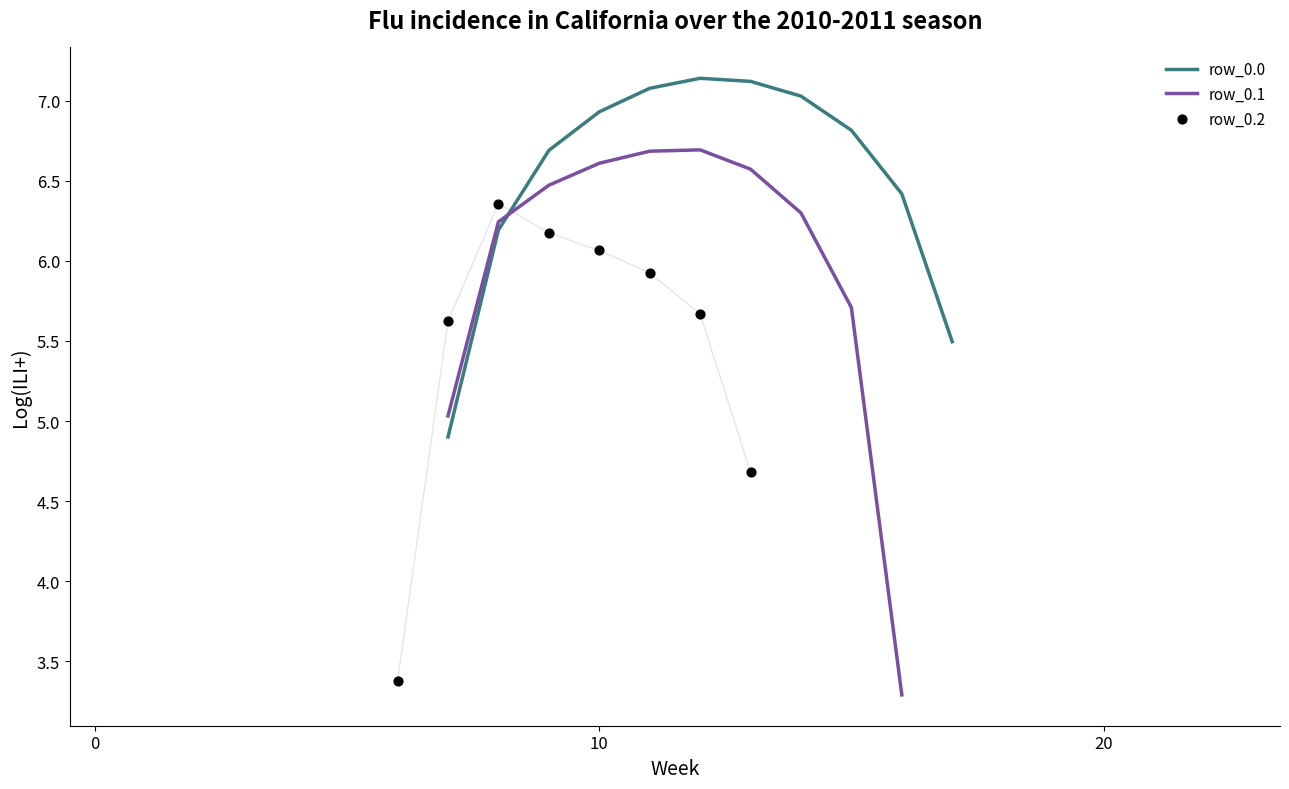

What are all the series names shown in the legend?

row_0.0, row_0.1, row_0.2